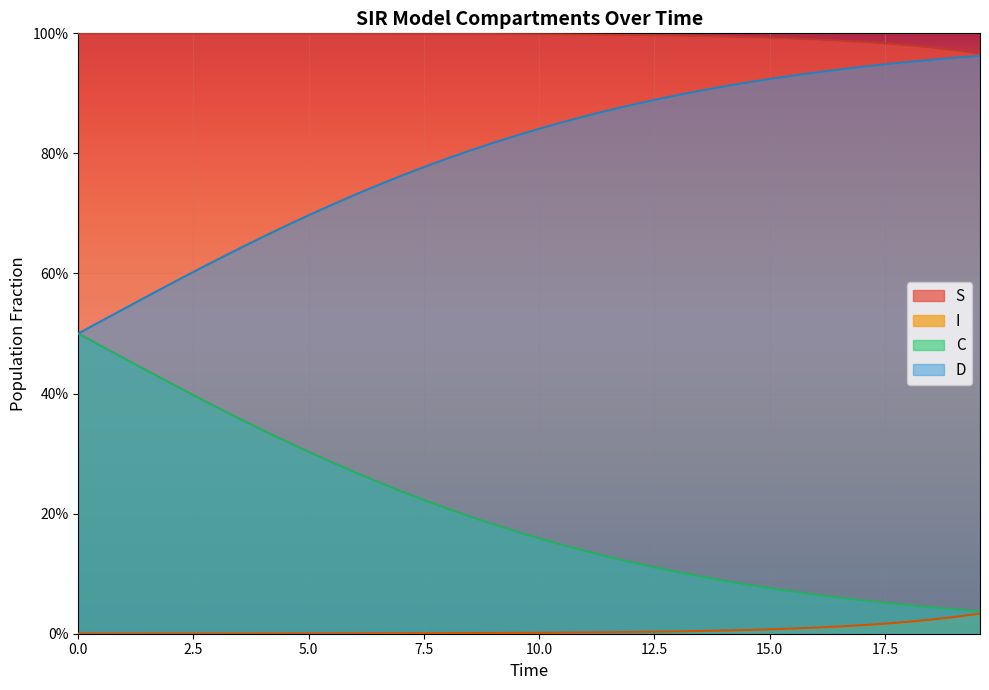

True or false: S and I intersect in this chart.

False